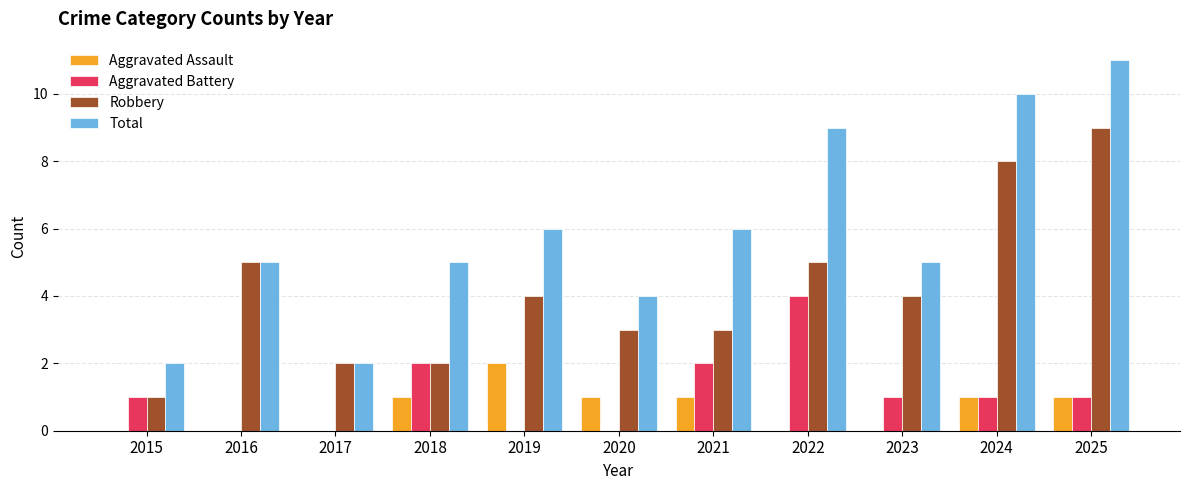

The value of Aggravated Battery at 2017 is 1. True or false?

False